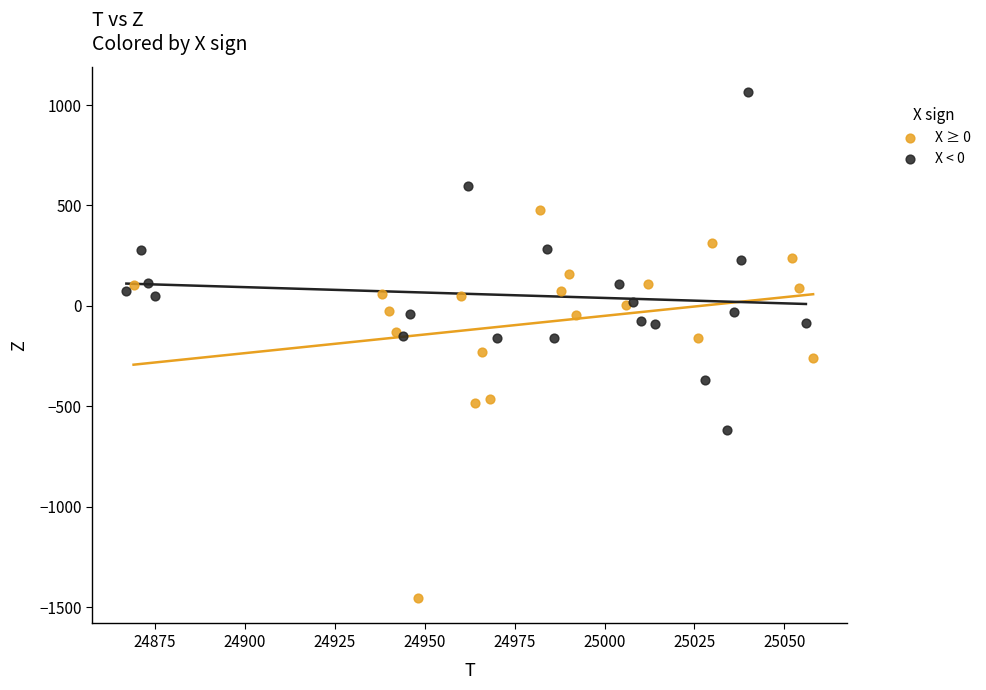

Which series has the widest spread of Y values?

X ≥ 0